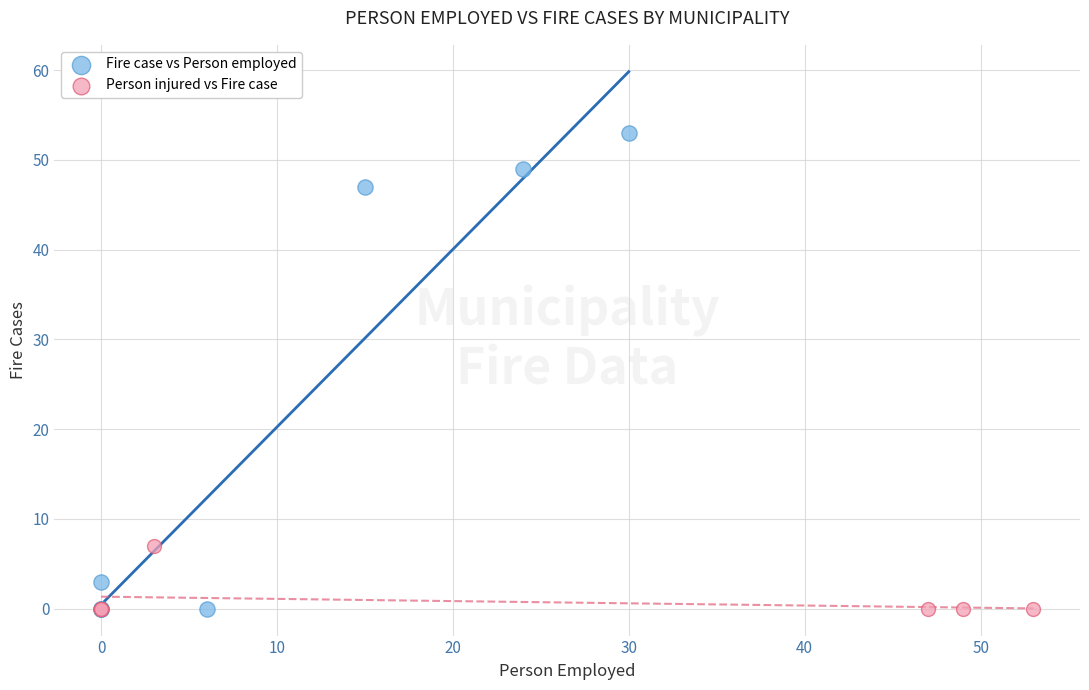

What are all the series names shown in the legend?

Fire case vs Person employed, Person injured vs Fire case